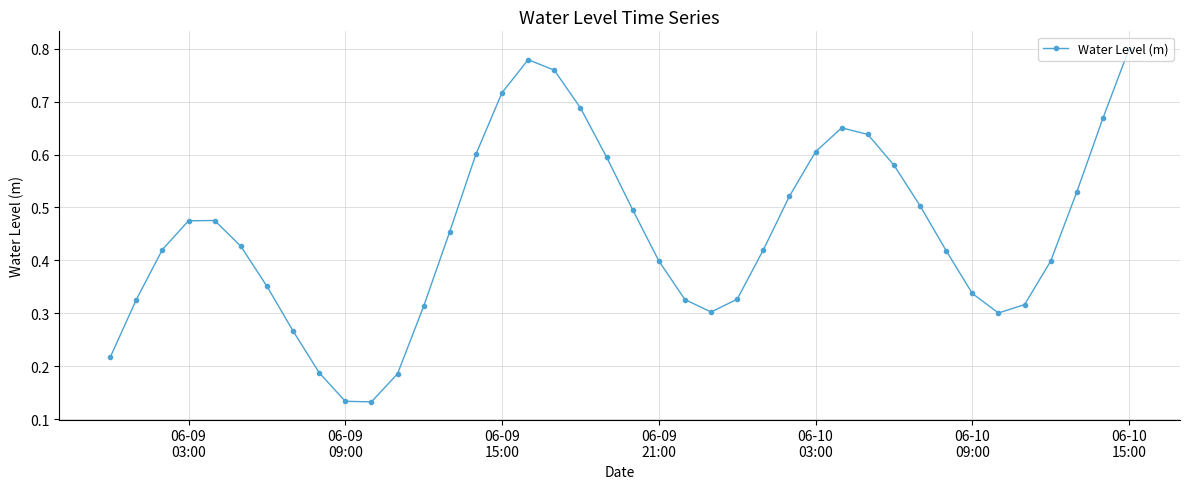

Count the values in the range 0 to 1.

40